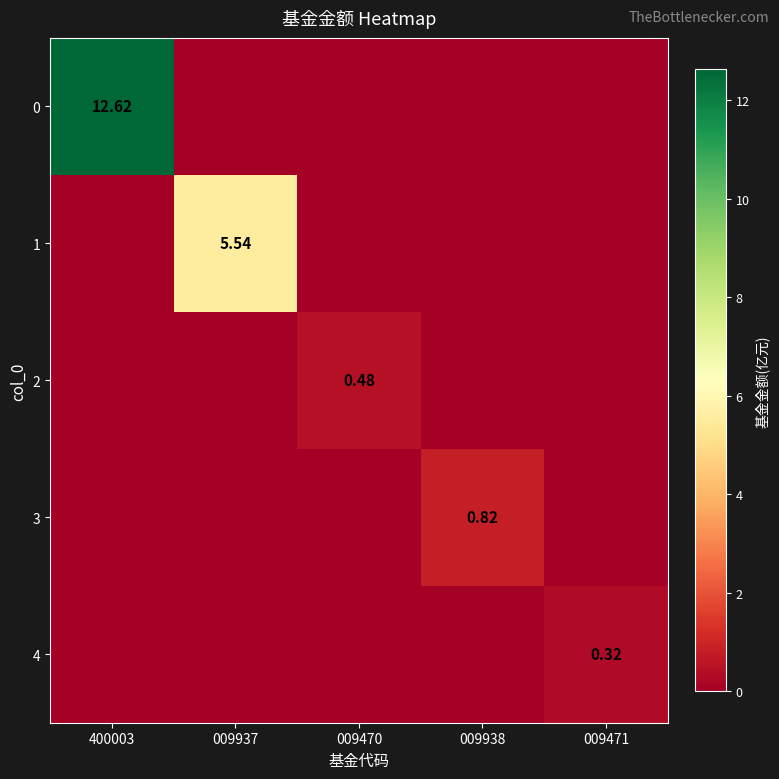

At how many categories does at least one series exceed 2?

2